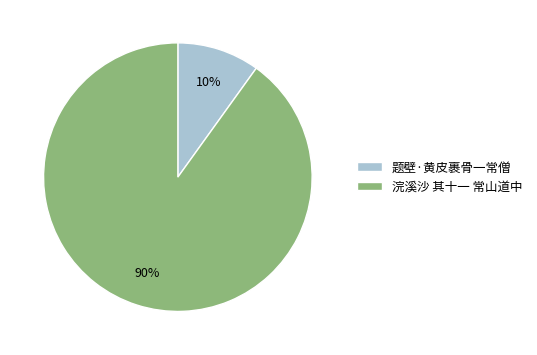

To the nearest percent, what is the average slice percentage?

50%